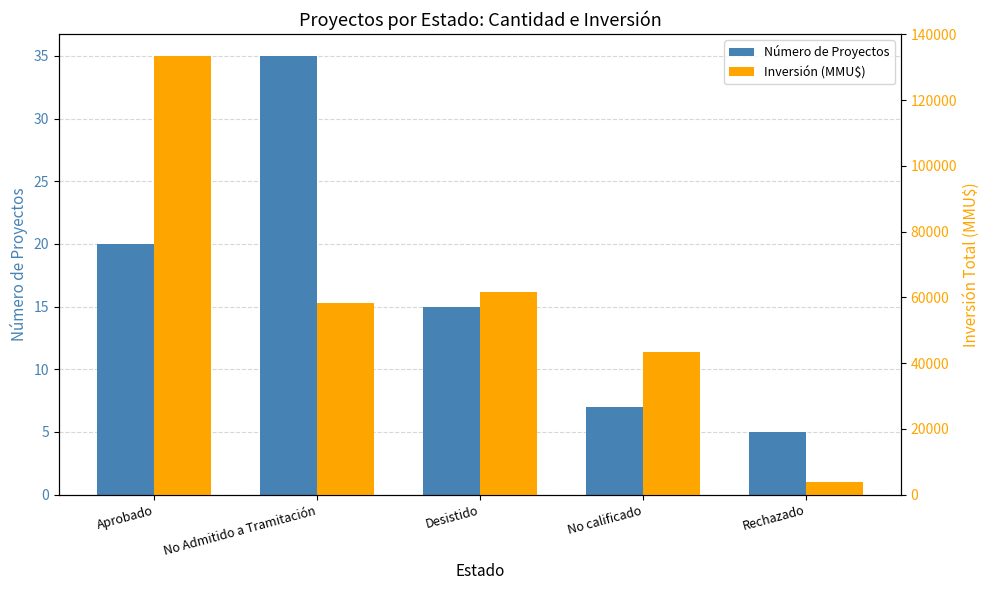

What is the sum of the Inversión (MMU$) values at Desistido and Aprobado?

195231